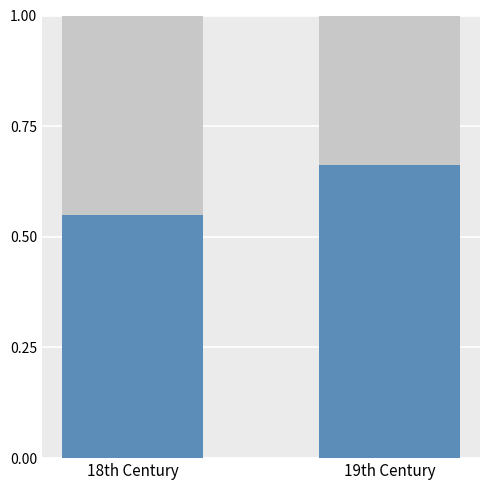

What is the total value across all series at 19th Century?

1.0